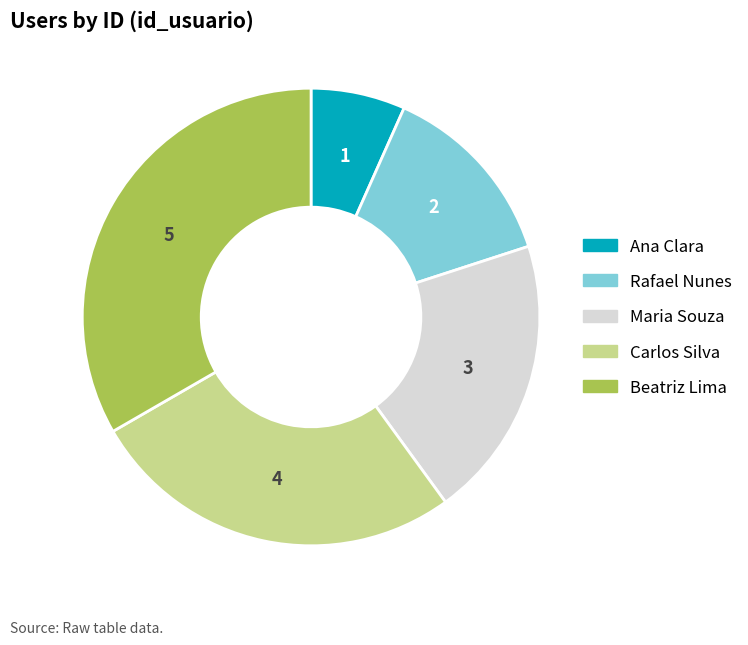

Count the number of slices in the pie.

5